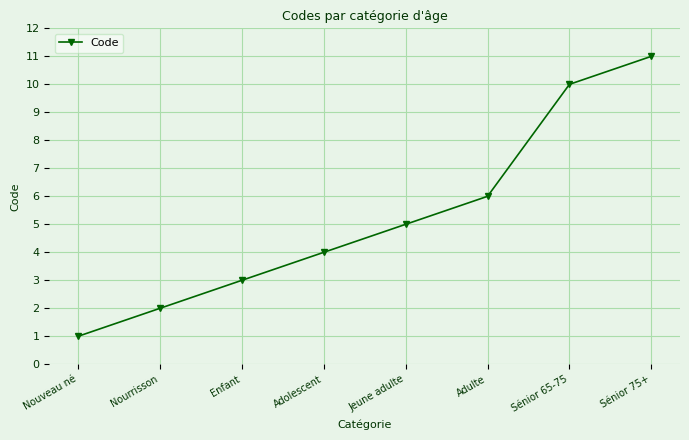

What is the greatest value displayed?

11